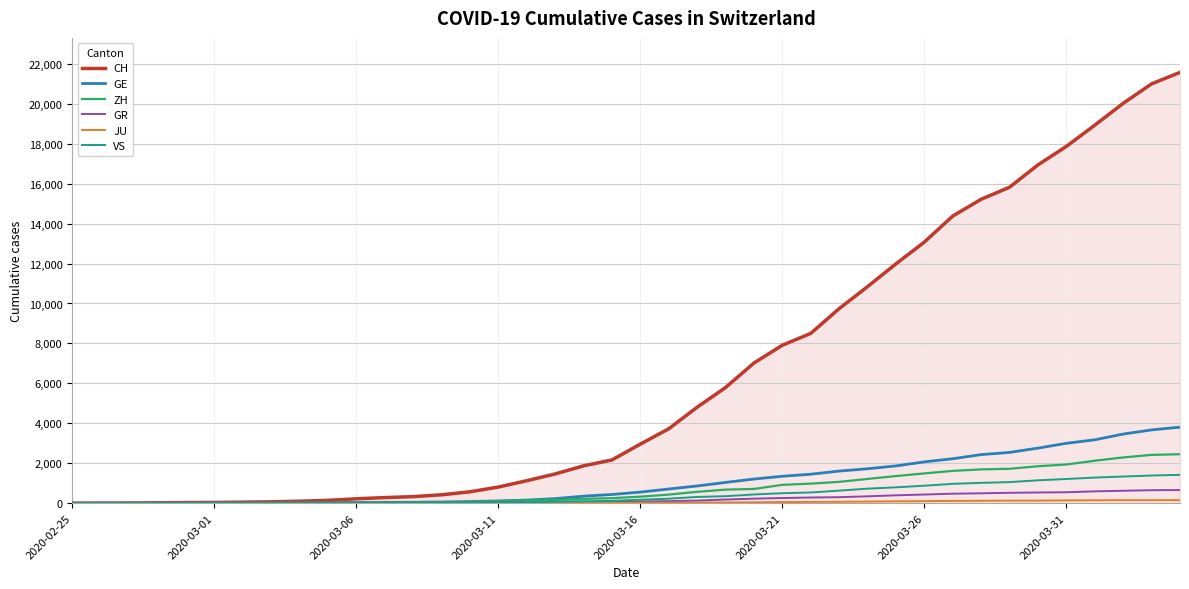

Which series has the largest range (max minus min)?

CH